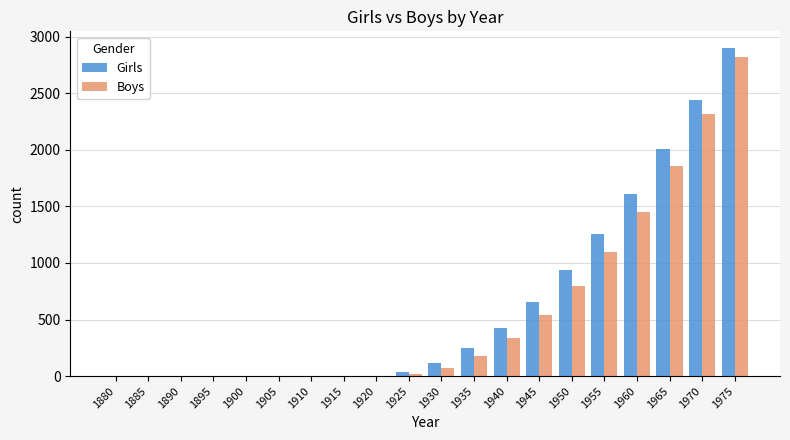

Which series has the largest range (max minus min)?

Girls